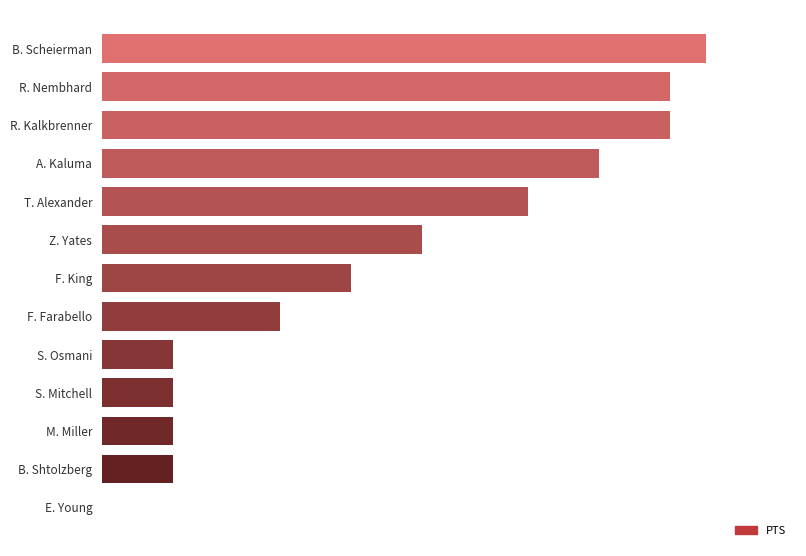

How many values are between 2 and 14?

9